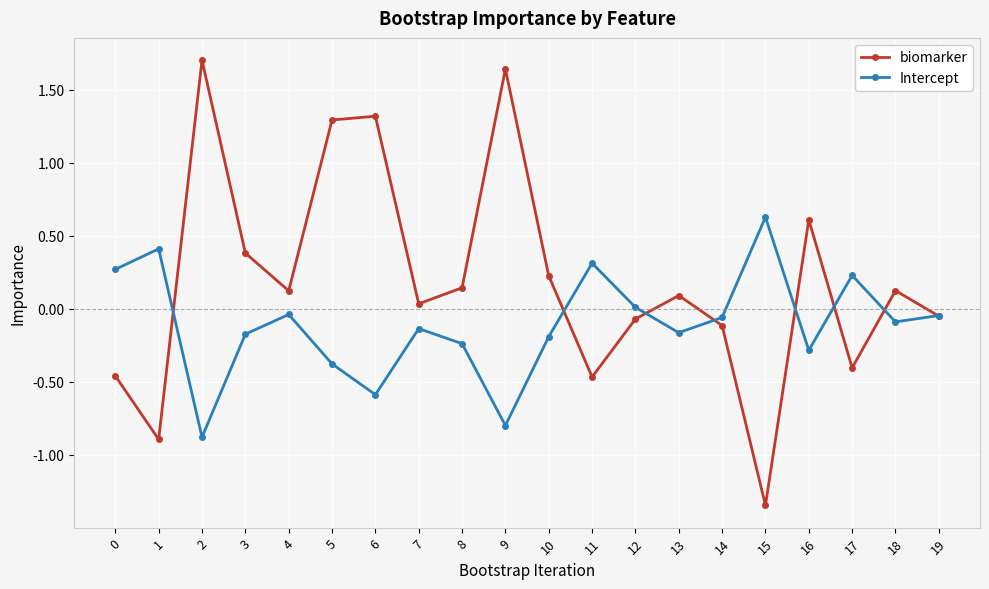

At which label does Intercept reach its peak?

15